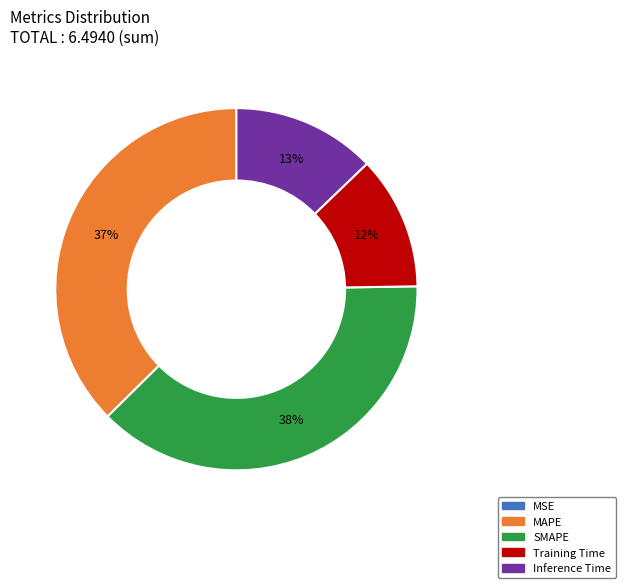

Does SMAPE represent more than half of the total?

No